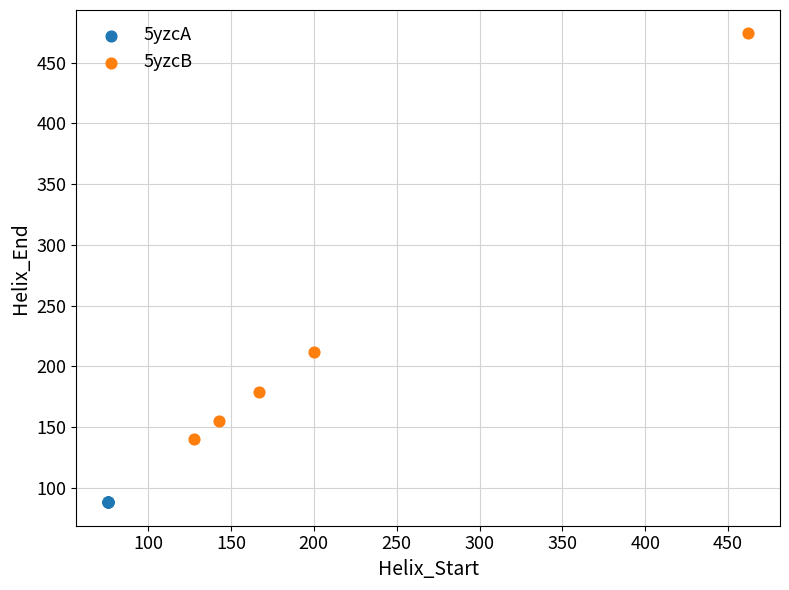

What are all the series names shown in the legend?

5yzcA, 5yzcB